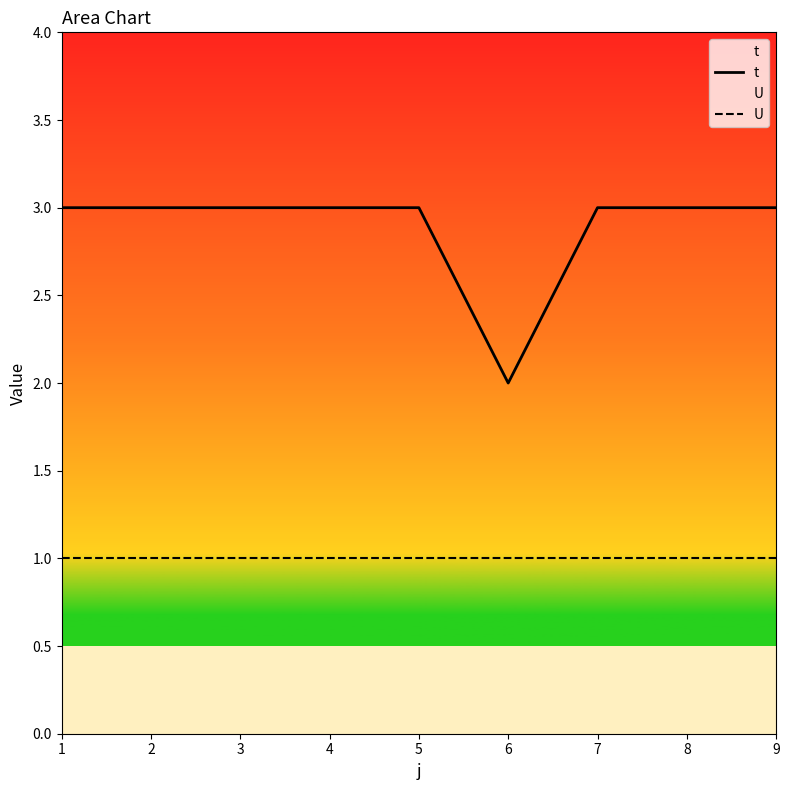

Reading left to right, transcribe all the data shown in this chart.

t: 1=3	2=3	3=3	4=3	5=3	6=2	7=3	8=3	9=3
U: 1=1	2=1	3=1	4=1	5=1	6=1	7=1	8=1	9=1